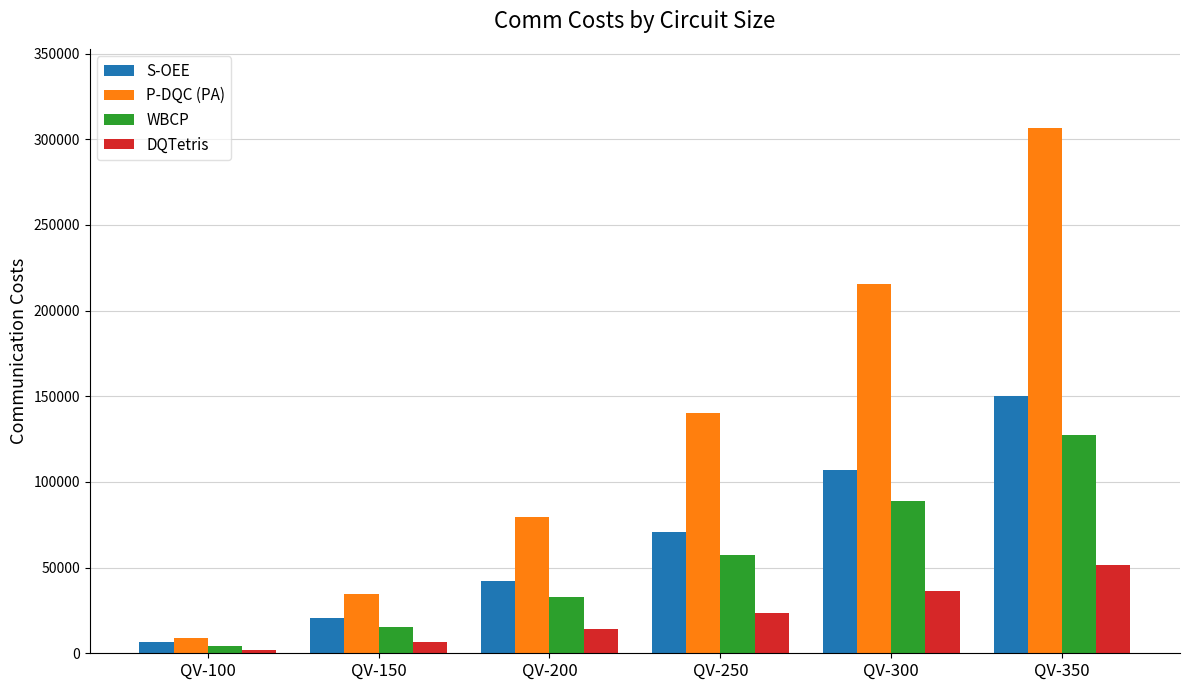

Reading left to right, what are all the values shown in this chart?

S-OEE: QV-100=6810	QV-150=20511	QV-200=41979	QV-250=70647	QV-300=106917	QV-350=150342
P-DQC (PA): QV-100=8700	QV-150=34789	QV-200=79312	QV-250=140261	QV-300=215720	QV-350=306732
WBCP: QV-100=4508	QV-150=15195	QV-200=32648	QV-250=57434	QV-300=89012	QV-350=127476
DQTetris: QV-100=2054	QV-150=6805	QV-200=13959	QV-250=23767	QV-300=36268	QV-350=51389